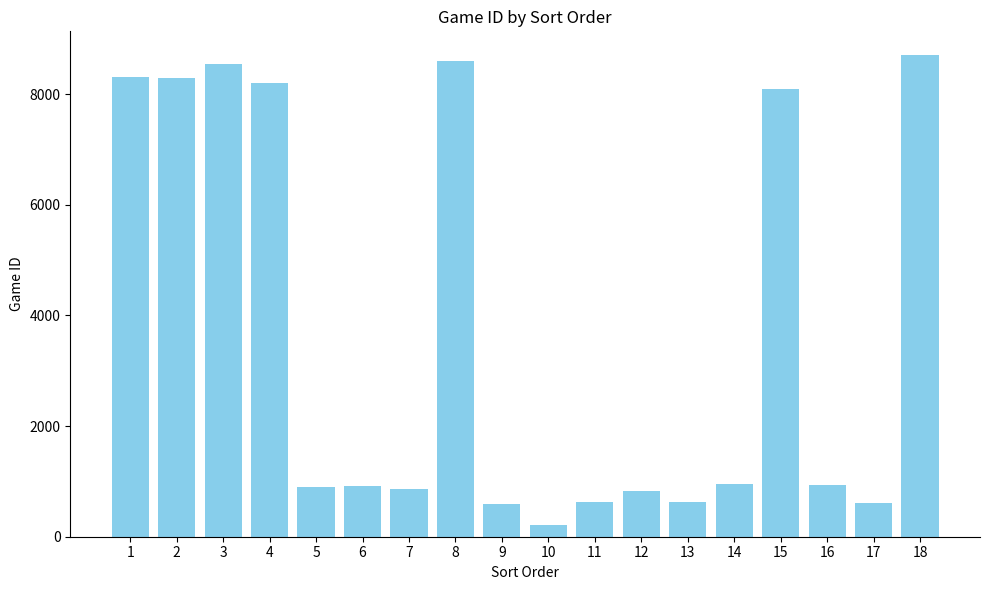

How many bars are there in total?

18